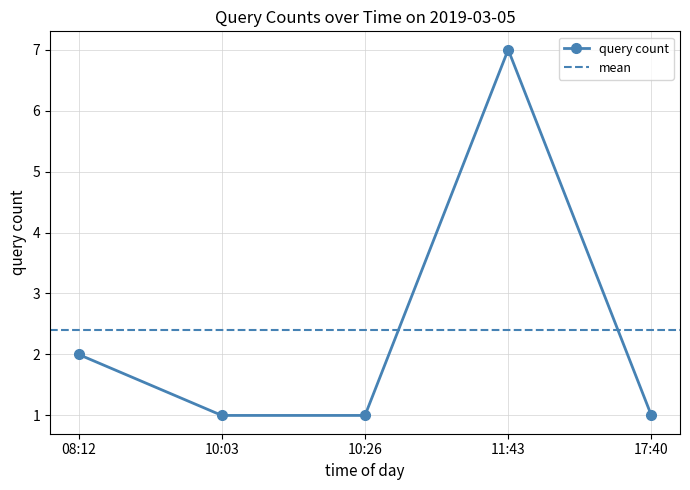

At which category does the chart reach its minimum across all series?

10:03